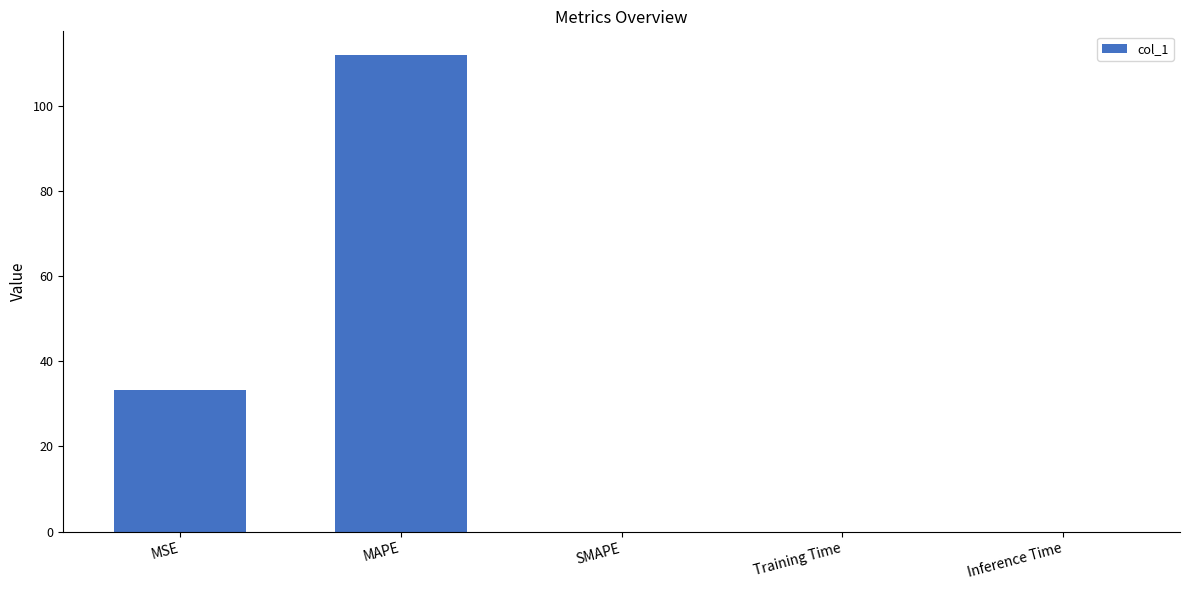

What is the change in value from MAPE to SMAPE?

-111.9